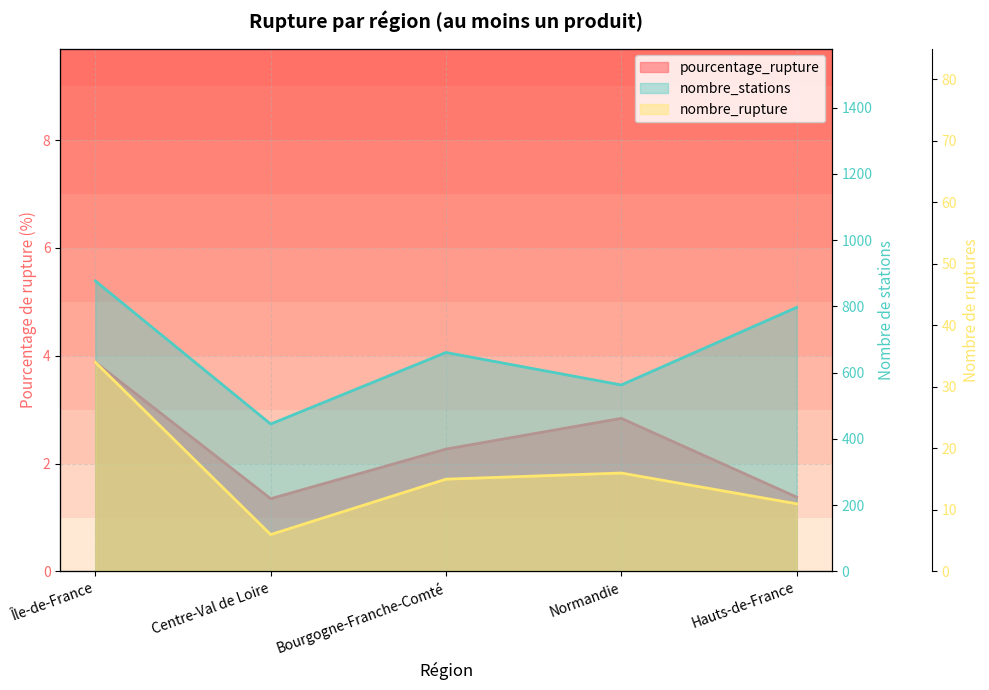

What value does the nombre_rupture series have at Centre-Val de Loire?

6.0